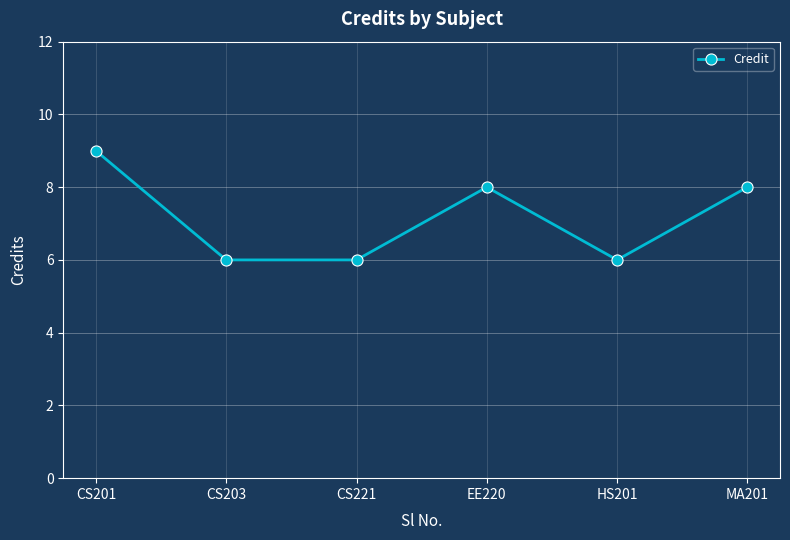

Read the value at CS203.

6